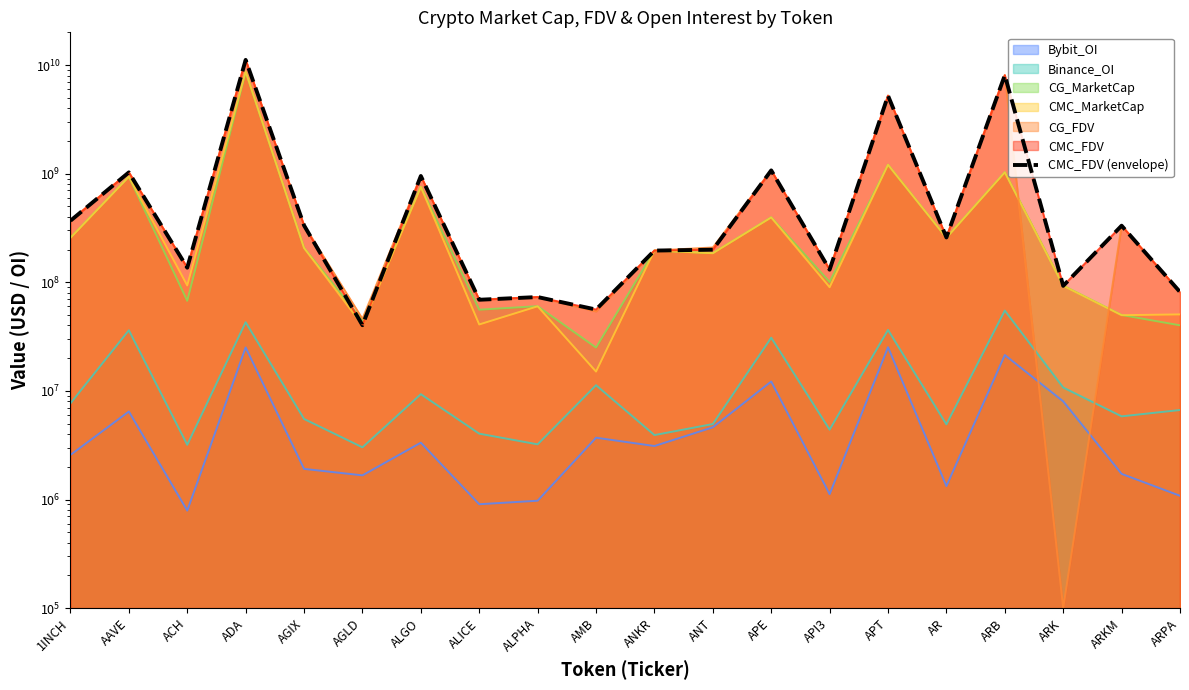

How many categories are shown in the chart?

20